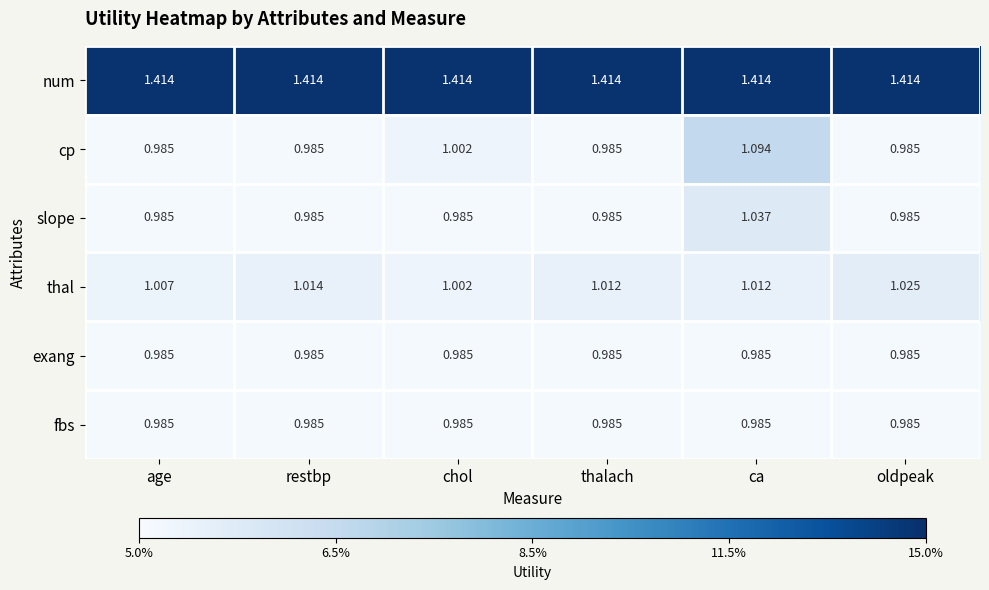

Which series has the widest spread of values?

cp